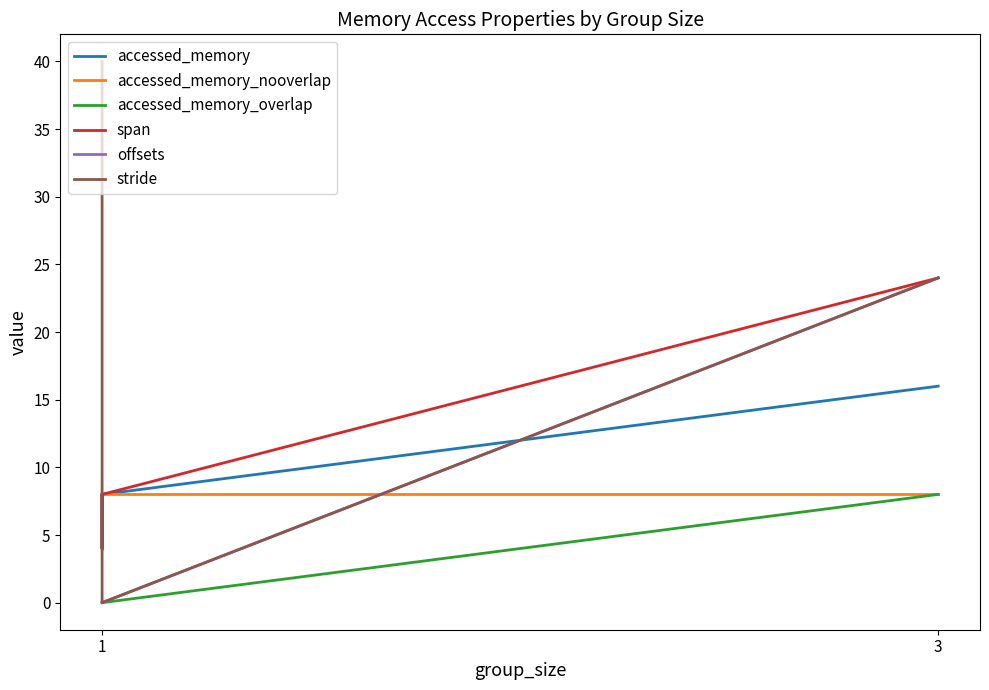

What is the maximum value for accessed_memory?

16